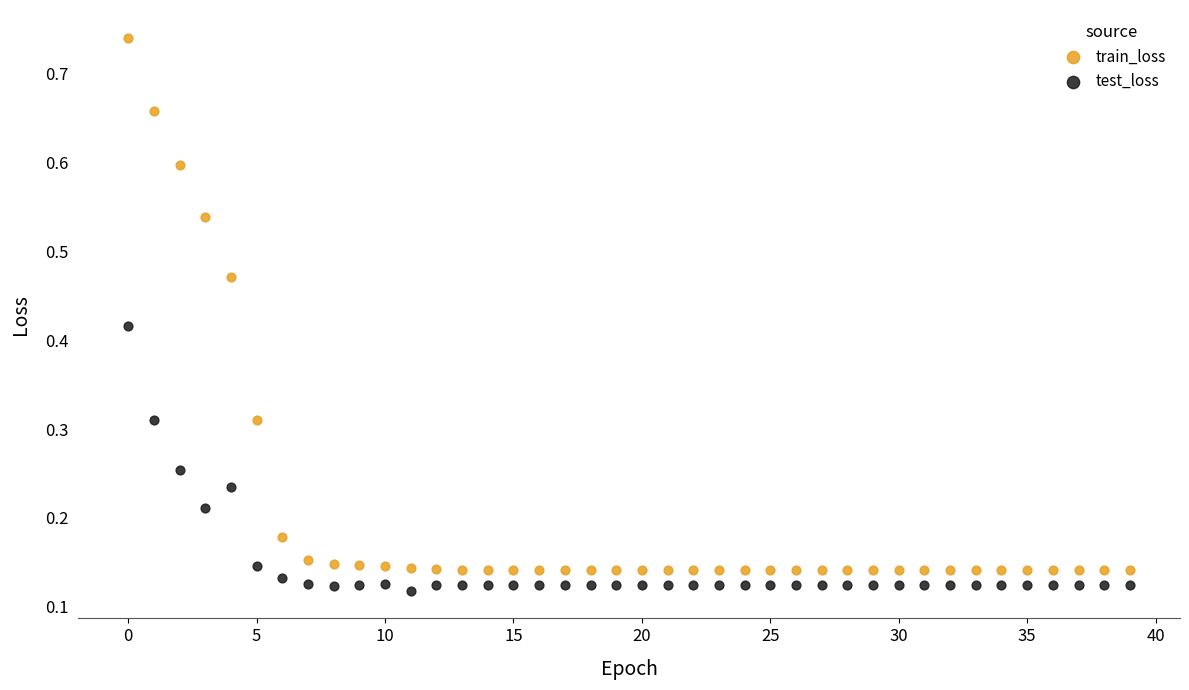

Across all data points, what is the range of Y values (max minus min)?

0.6